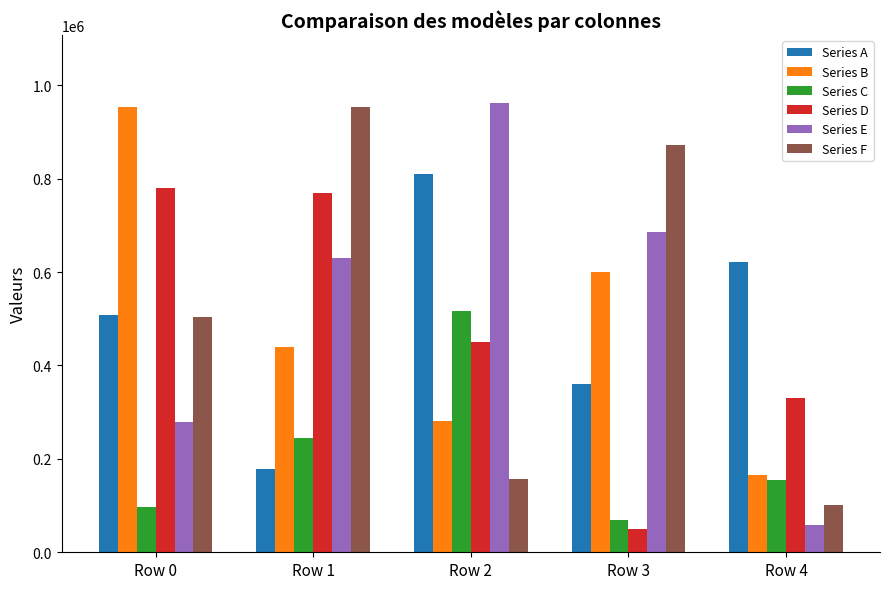

Reading left to right, extract all data points from this chart.

Series A: 507233	178987	809054	361134	621738
Series B: 953265	440512	282021	600211	164508
Series C: 97136	245300	515940	69878	155561
Series D: 780805	768868	451177	49332	329809
Series E: 279056	629105	963037	685741	58568
Series F: 504448	953648	157166	873034	101671